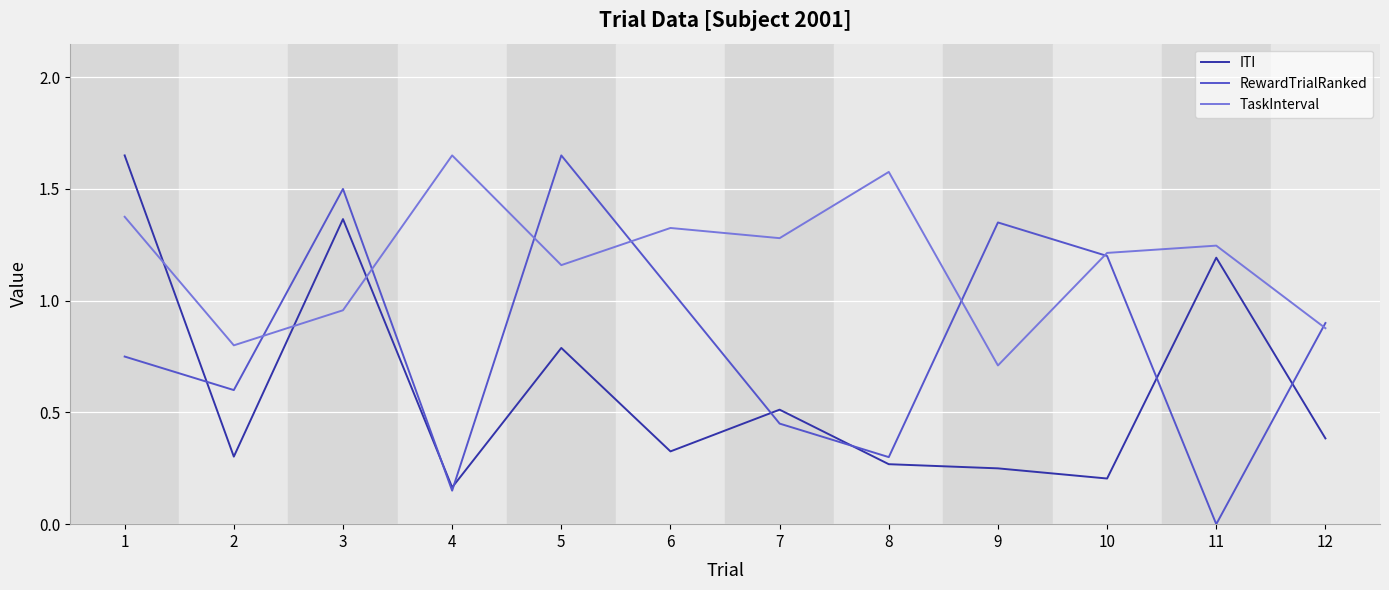

The RewardTrialRanked series shows 0.3 at 10. True or false?

False